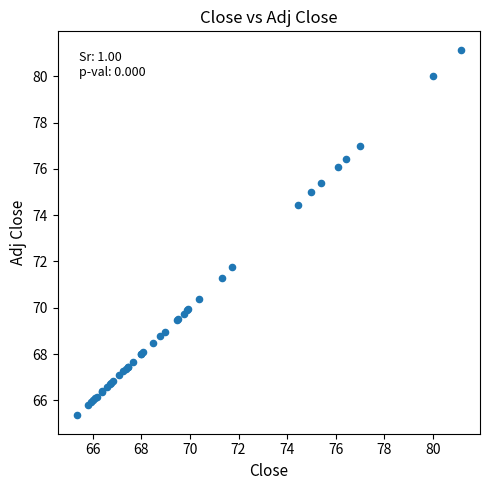

What Y value in the scatter plot is closest to 73?

71.8